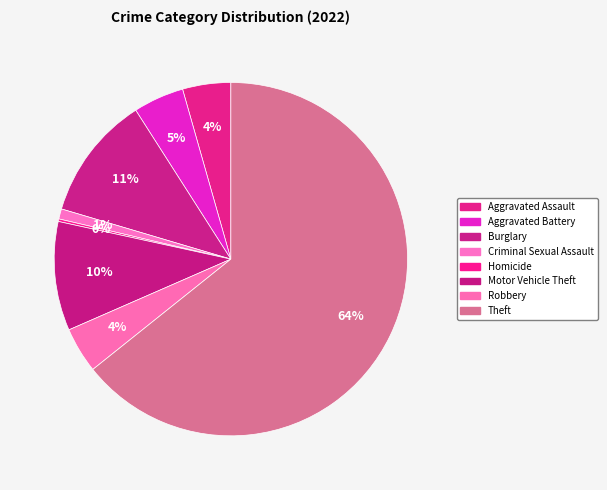

Which slice is the largest?

Theft